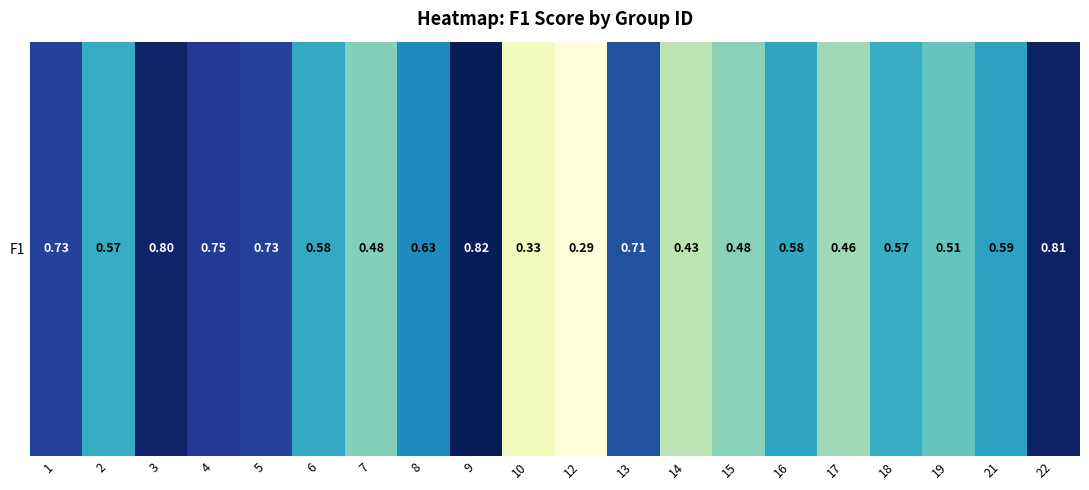

What is the maximum value shown in the chart?

0.8